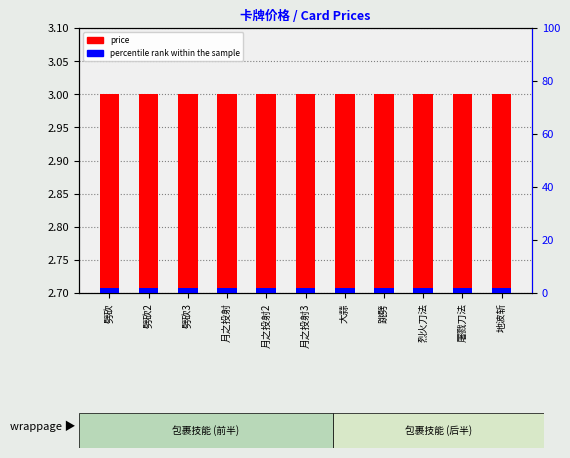

Which category has the highest value across all series?

劈砍